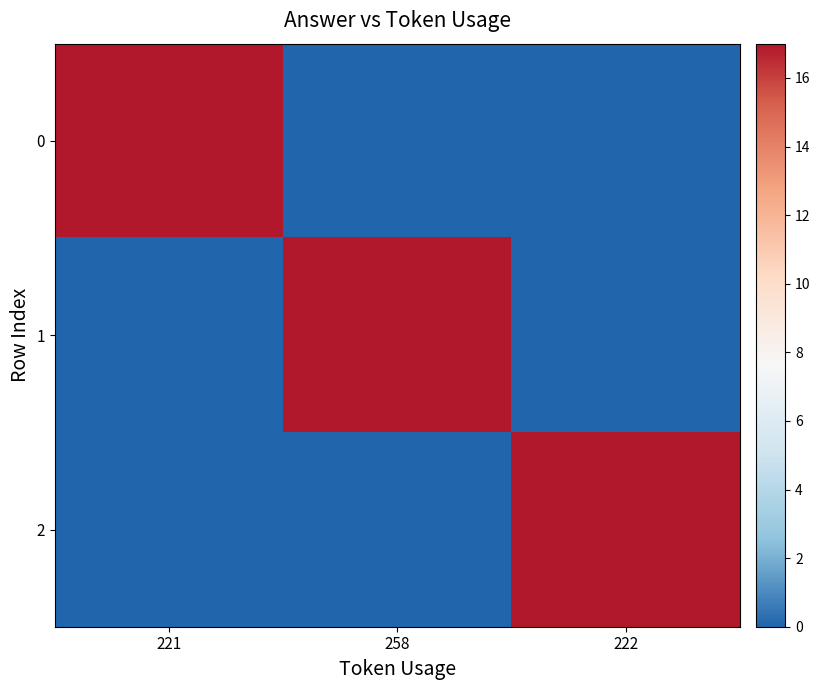

Reading left to right, transcribe all the data shown in this chart.

0: 221=17	258=0	222=0
1: 221=0	258=17	222=0
2: 221=0	258=0	222=17